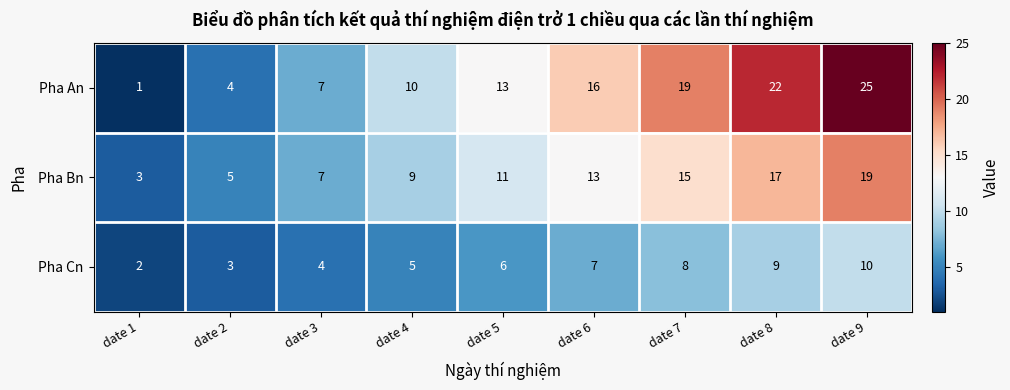

Reading left to right, extract all data points from this chart.

Pha An: 1	4	7	10	13	16	19	22	25
Pha Bn: 3	5	7	9	11	13	15	17	19
Pha Cn: 2	3	4	5	6	7	8	9	10